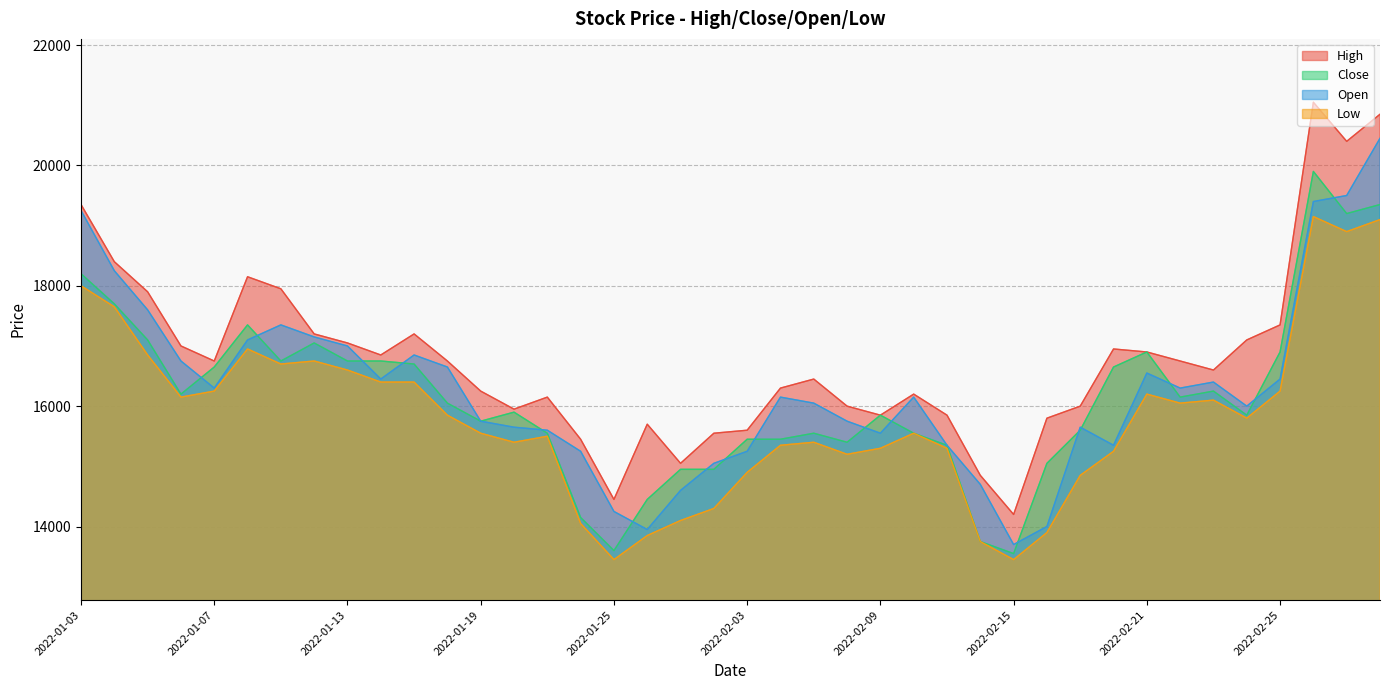

List the labels in order of Close value, smallest first.

2022-02-15, 2022-01-25, 2022-02-14, 2022-01-24, 2022-01-26, 2022-01-27, 2022-01-28, 2022-02-16, 2022-02-11, 2022-02-08, 2022-02-03, 2022-02-04, 2022-01-21, 2022-02-07, 2022-02-10, 2022-02-17, 2022-01-19, 2022-02-09, 2022-02-24, 2022-01-20, 2022-01-18, 2022-02-22, 2022-01-06, 2022-02-23, 2022-01-07, 2022-02-18, 2022-01-17, 2022-01-11, 2022-01-13, 2022-01-14, 2022-02-21, 2022-02-25, 2022-01-12, 2022-01-05, 2022-01-10, 2022-01-04, 2022-01-03, 2022-03-02, 2022-03-03, 2022-02-28